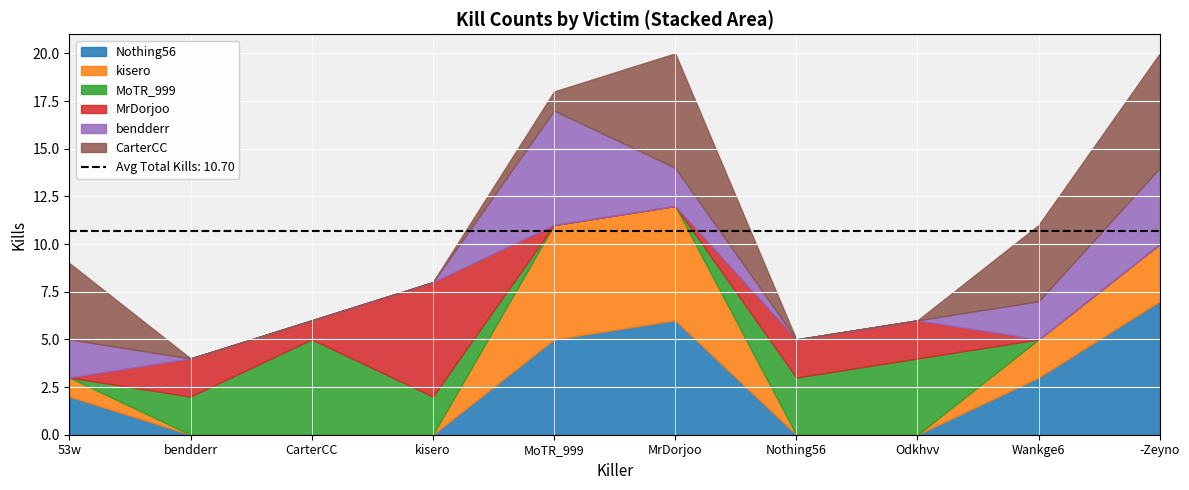

What is the total value across all series at kisero?

8